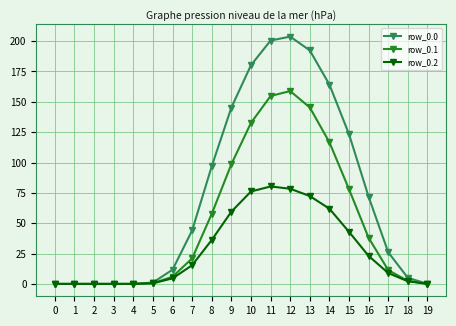

What is the value of the row_0.1 point at the 16th from the left?

78.0